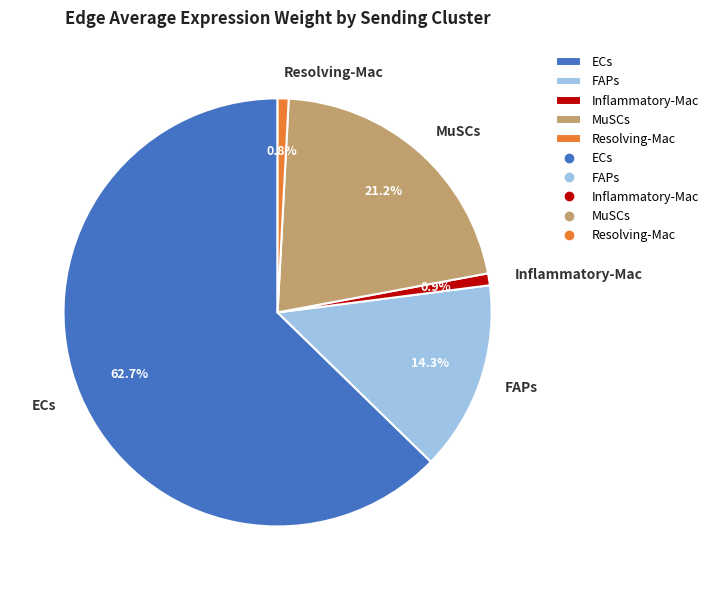

Is the sum of Inflammatory-Mac and ECs greater than half?

Yes